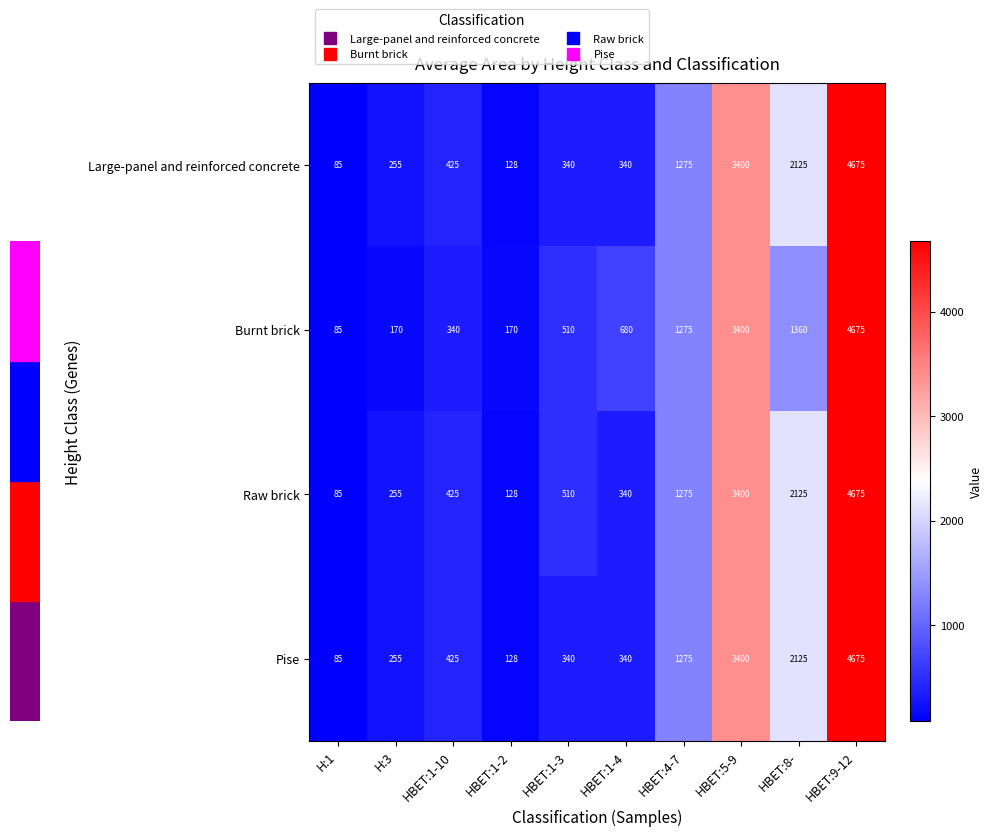

Is it true that Raw brick equals 340 at HBET:1-4?

True